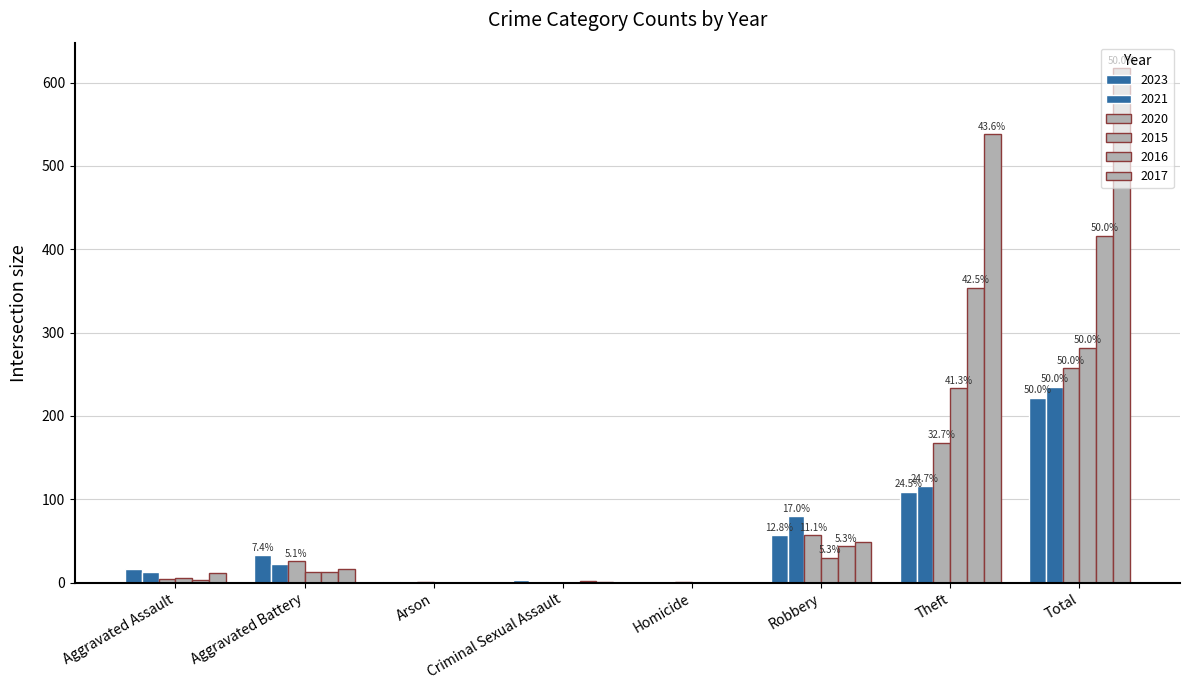

At how many categories does at least one series exceed 55?

3